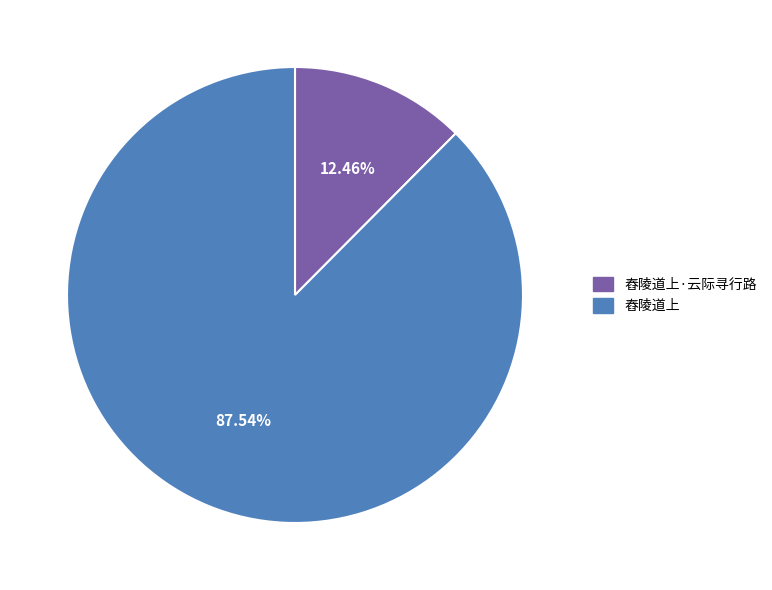

How many slices are in this pie chart?

2